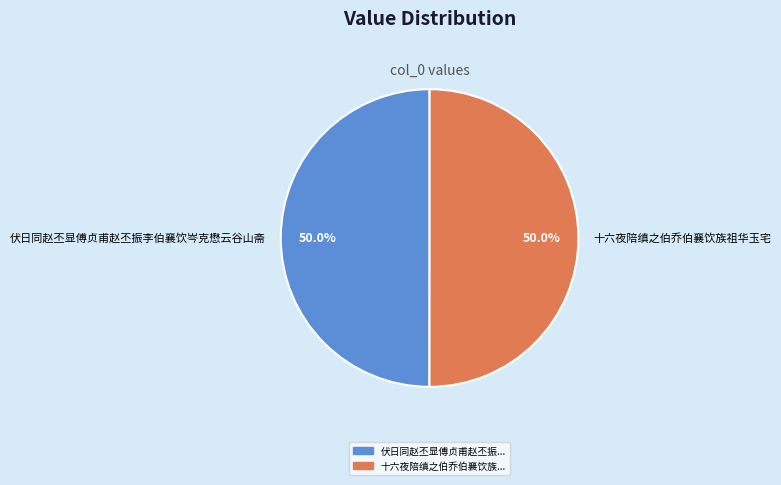

Approximately how many times larger is the value at 十六夜陪缜之伯乔伯襄饮族祖华玉宅 compared to 伏日同赵丕显傅贞甫赵丕振李伯襄饮岑克懋云谷山斋?

1.0